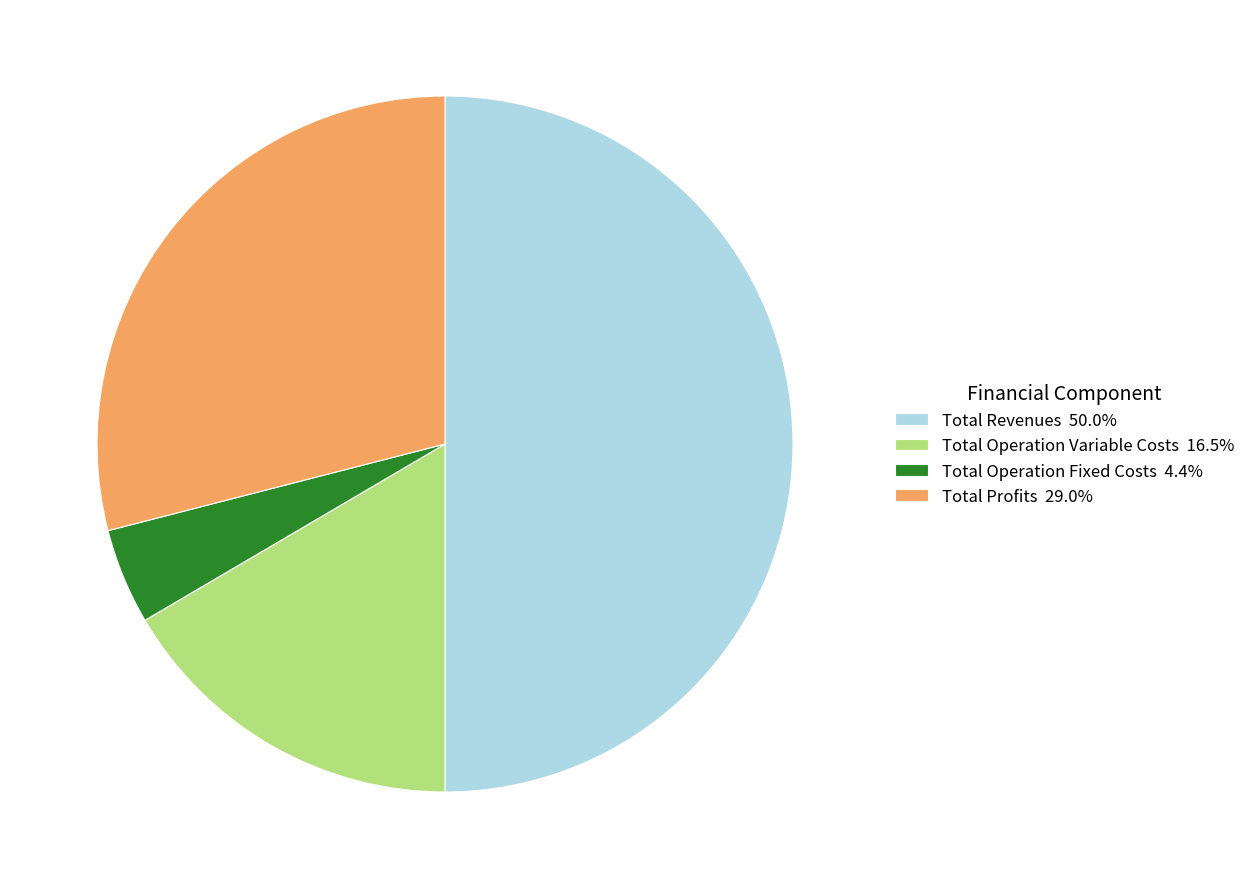

Is the sum of Total Revenues 50.0% and Total Operation Variable Costs 16.5% greater than half?

Yes